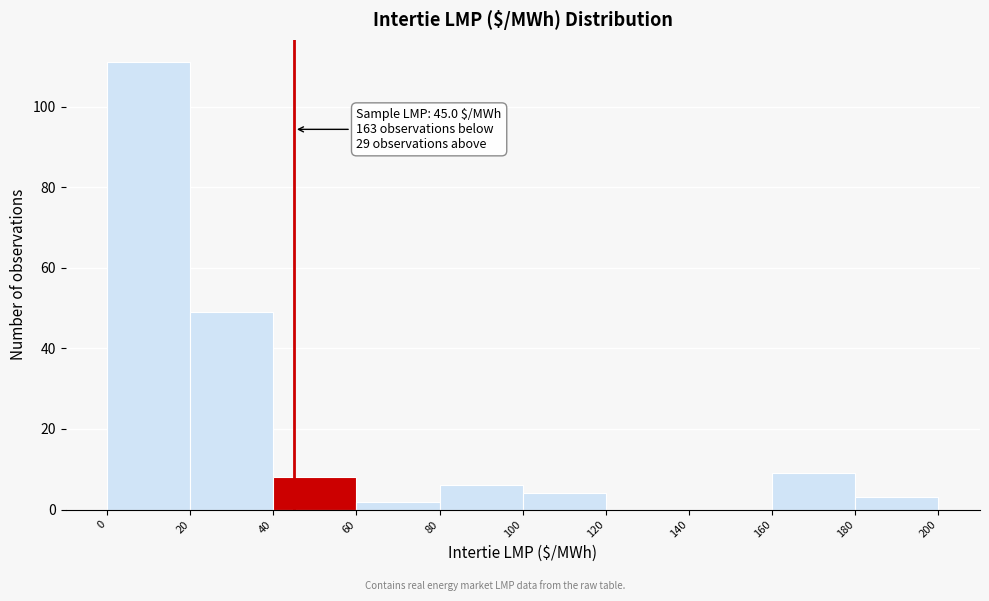

Which range on the x-axis has the tallest bar?

0 to 20